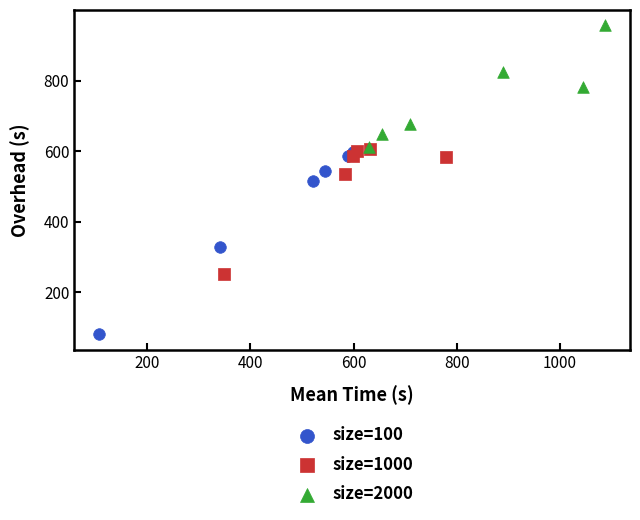

Which series contains the highest Y value?

size=2000